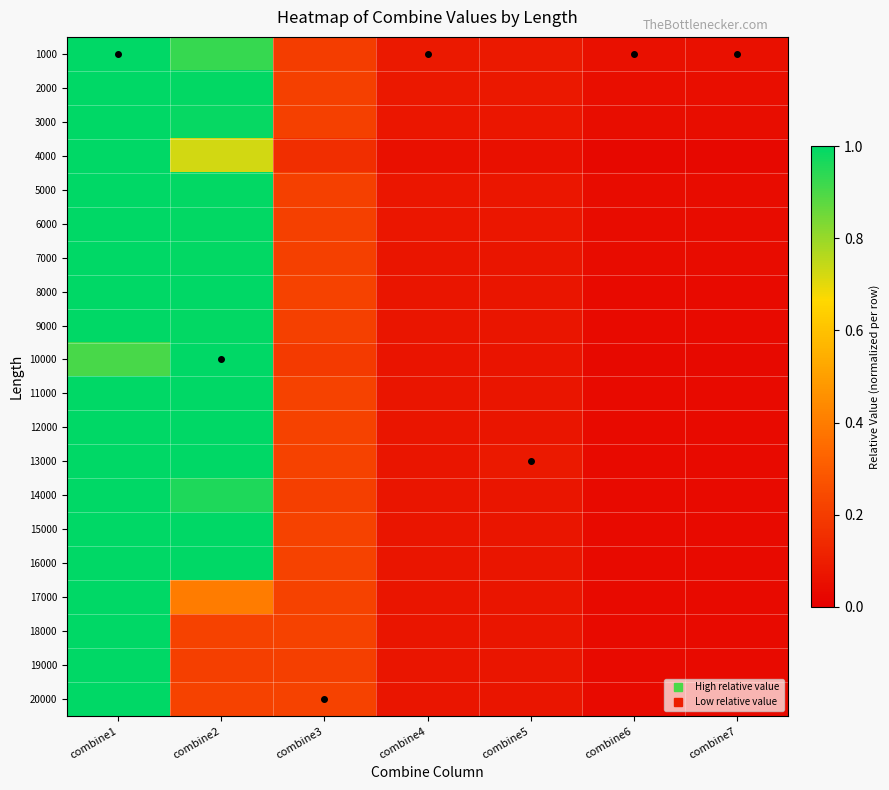

At which category does the chart reach its peak across all series?

combine1